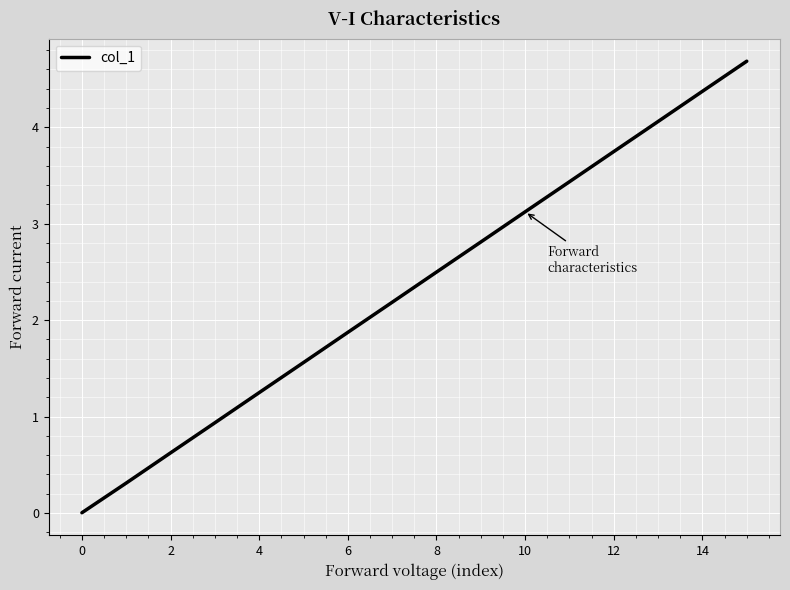

What is the maximum value shown in the chart?

4.7